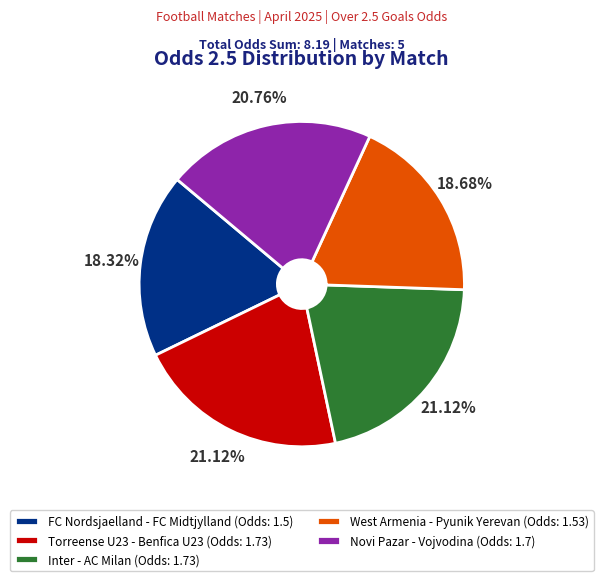

Count the number of slices in the pie.

5